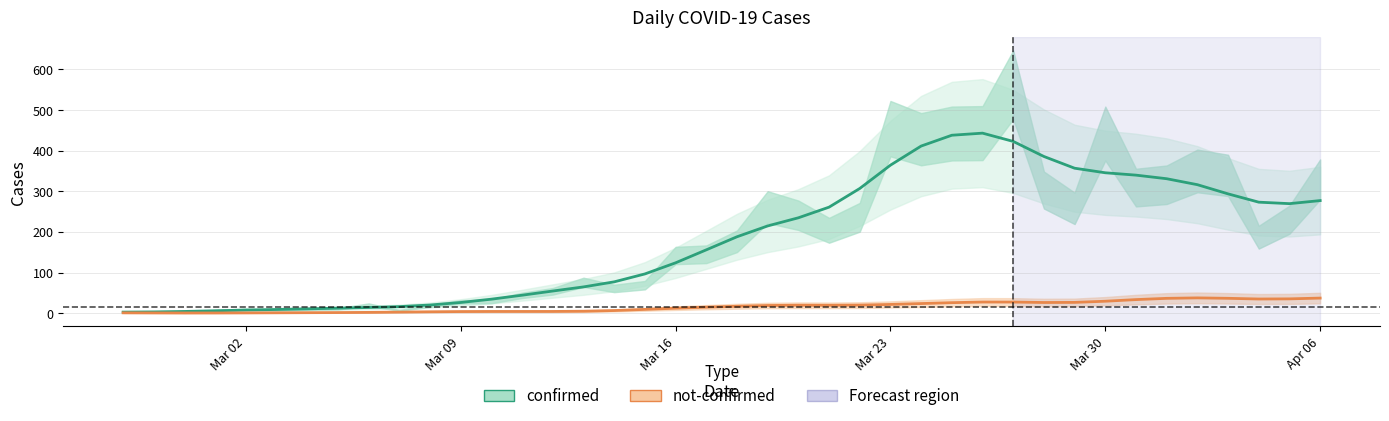

True or false: confirmed and not-confirmed cross at least once.

False